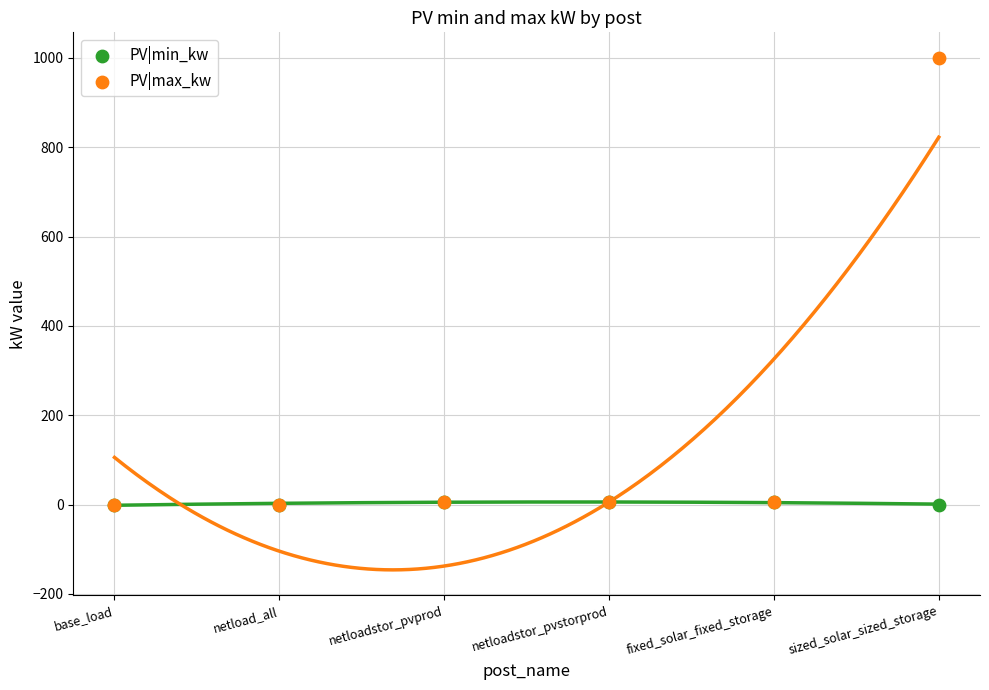

Which series reaches the maximum Y coordinate?

PV|max_kw